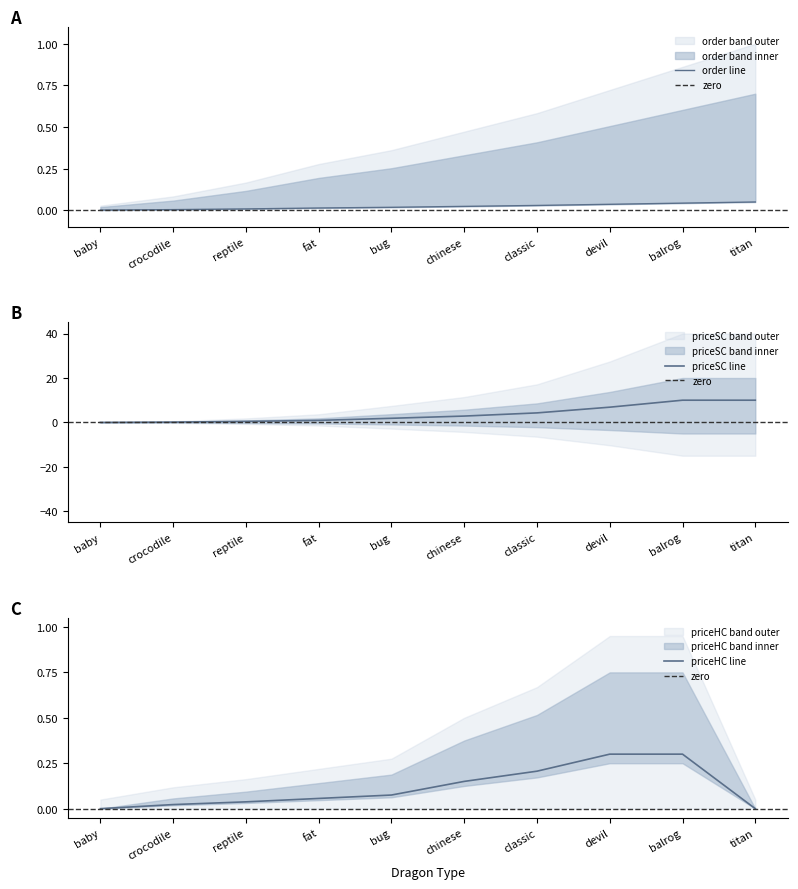

How many lines are shown in the chart?

3